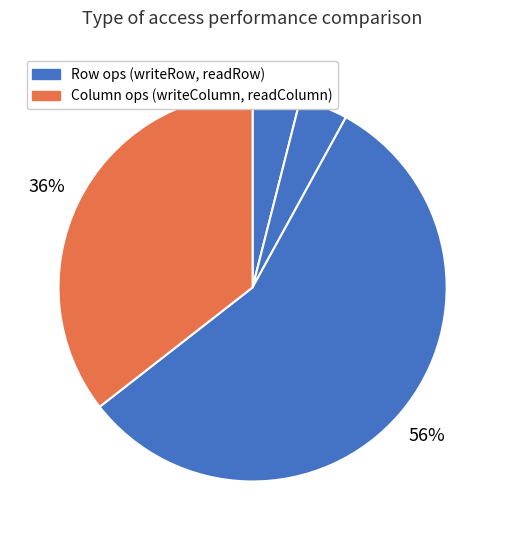

Count the number of slices in the pie.

4